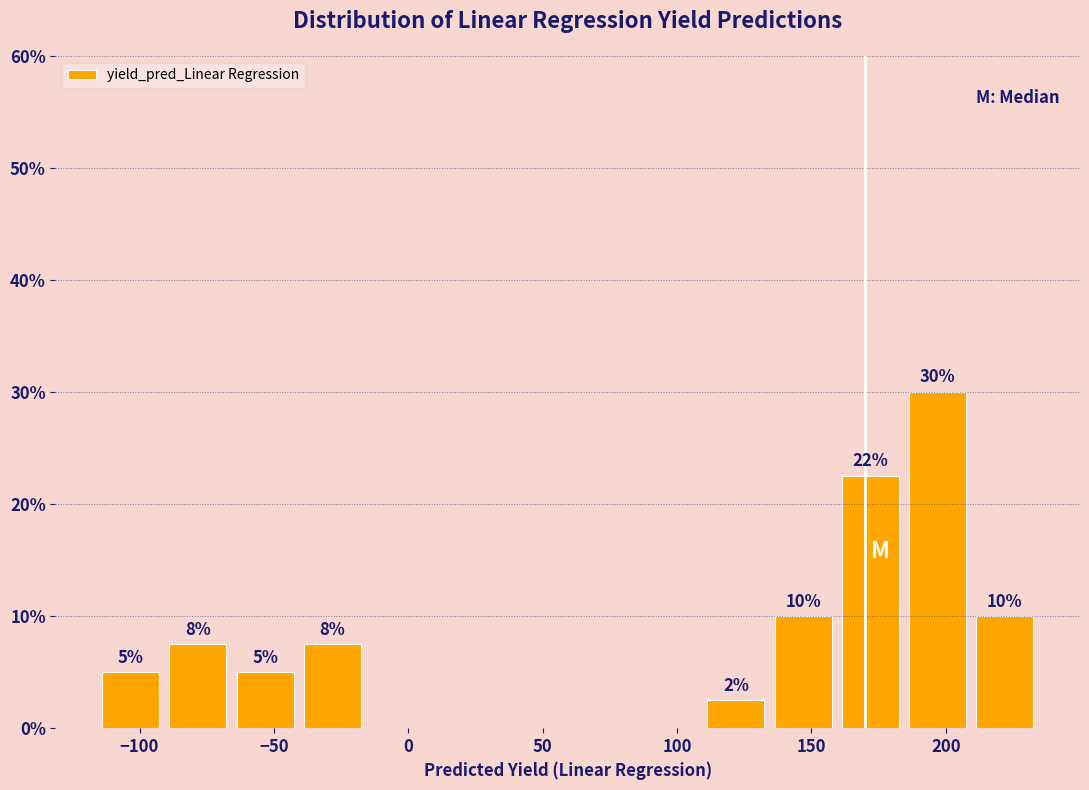

Over which range of the x-axis is the bar tallest?

185 to 210